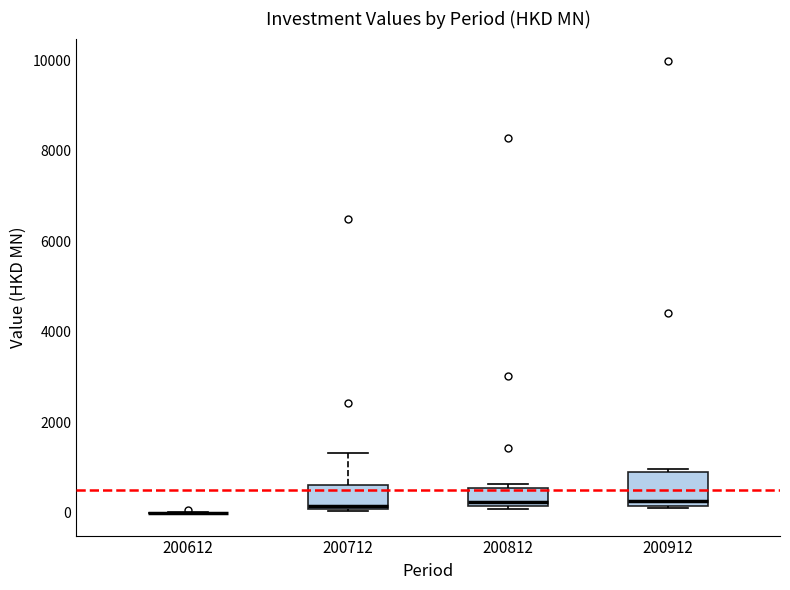

Reading left to right, transcribe this box plot: for each box, give where its median line is, the range the box spans, and where its two whiskers end, as read against the y-axis. The values are not printed on the chart, so give them approximately, as read against the axis.

200612: box collapsed to a line at 0, whiskers 0 to 0
200712: median 200, box 0 to 600, whiskers 0 to 1400
200812: median 200 (just above the box's lower edge), box 200 to 600, whiskers 0 to 600 (just above the box's upper edge)
200912: median 200 (just above the box's lower edge), box 200 to 800, whiskers 200 to 1000